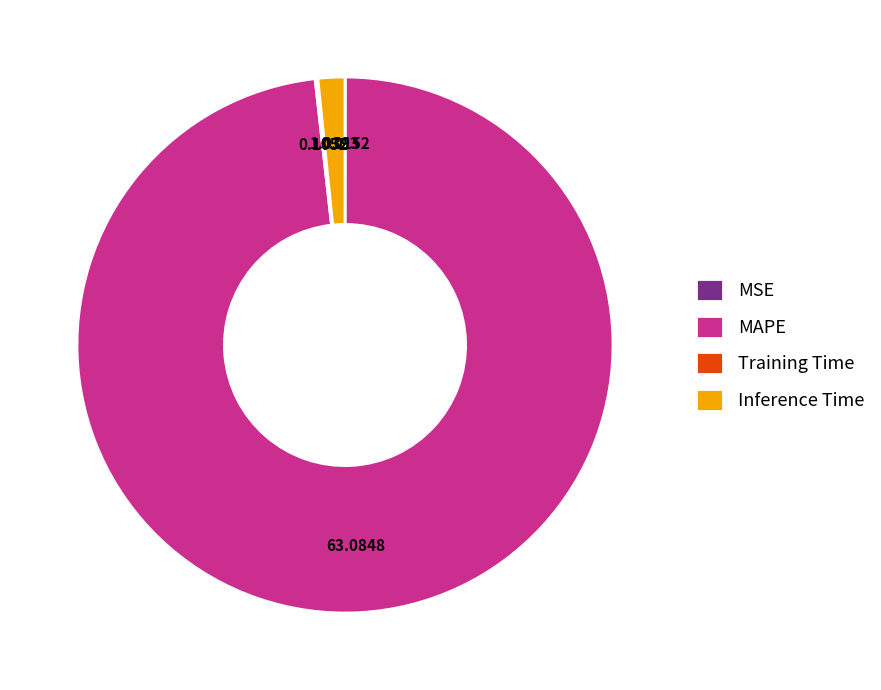

What is the majority slice?

MAPE